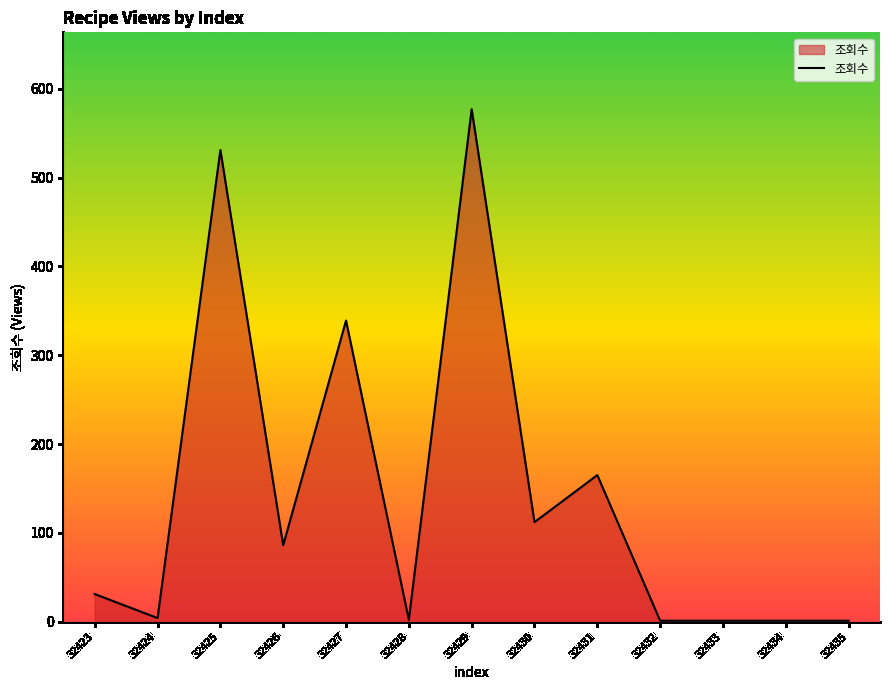

Between 32428 and 32429, which is larger?

32429